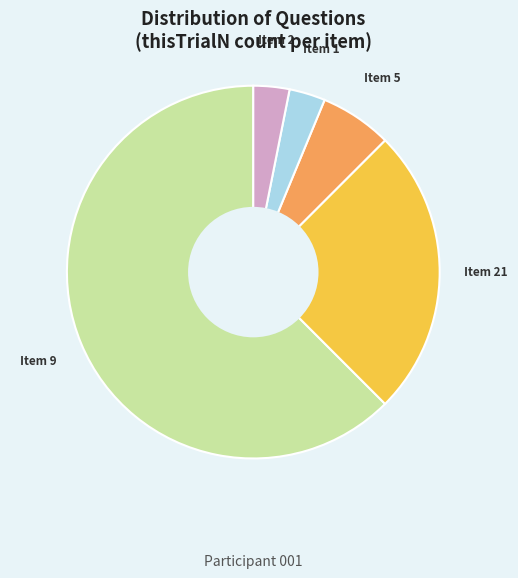

Does any single category account for the majority?

Yes